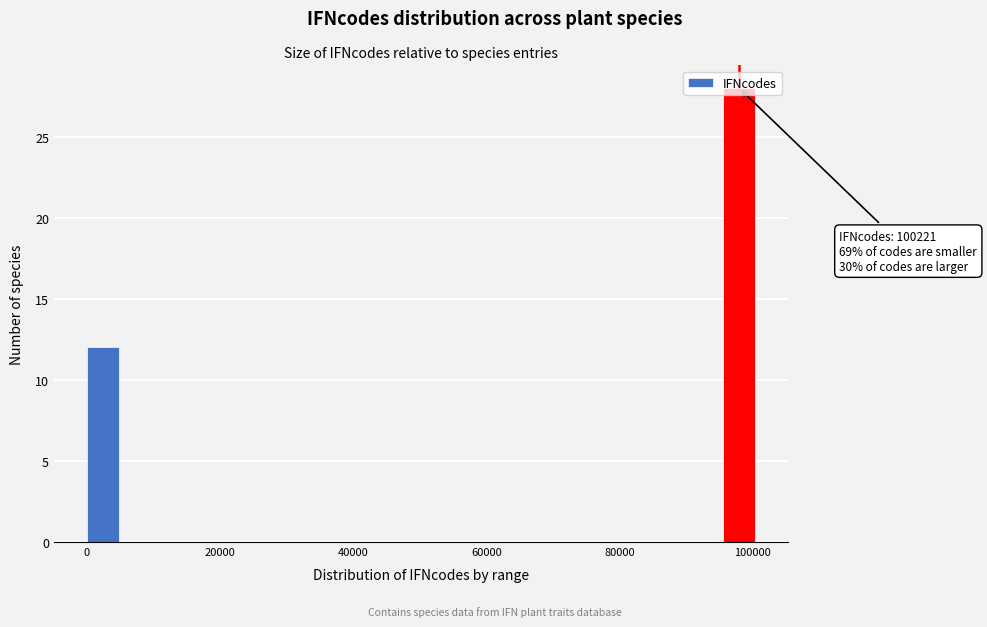

Read against the x-axis, roughly where is the centre of the tallest bar?

98000